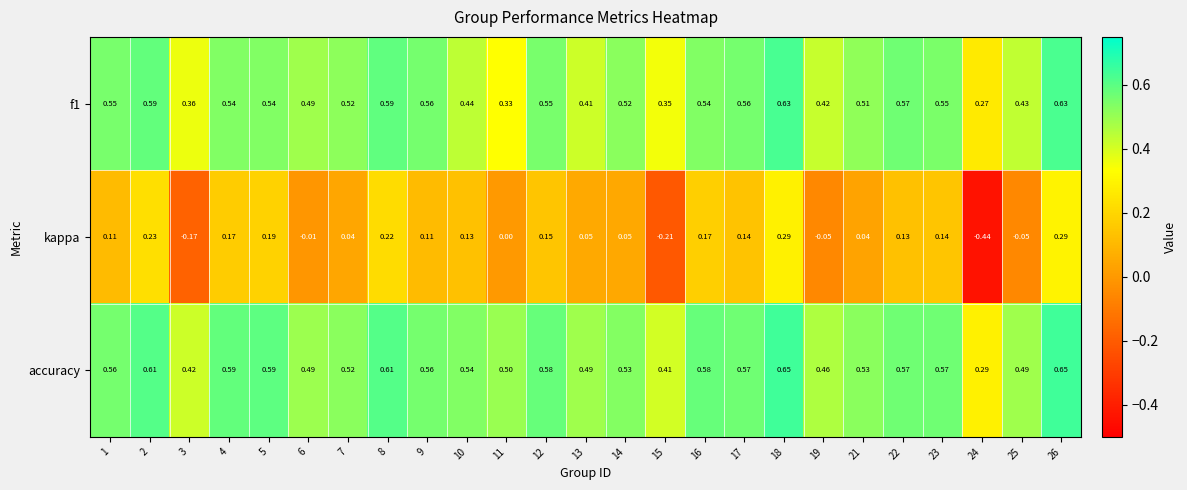

Is the value of kappa at 9 greater than the value of f1 at 2?

No